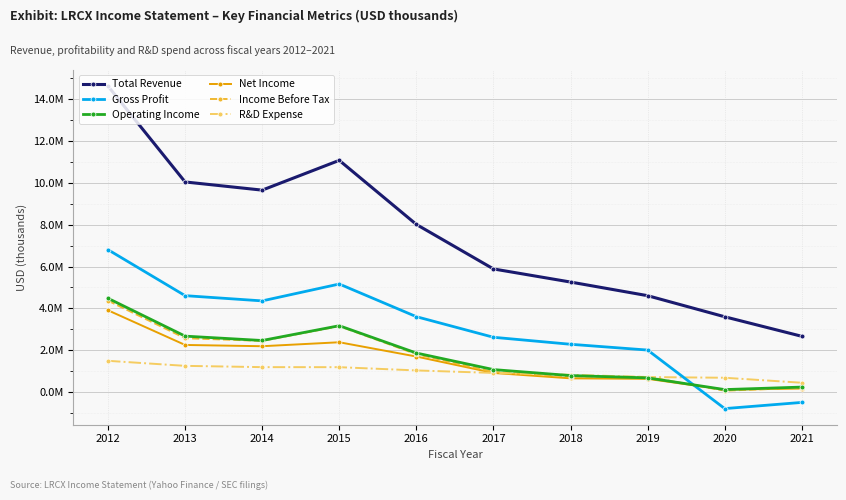

What is the value of the Operating Income point at the 8th from the left?

677700